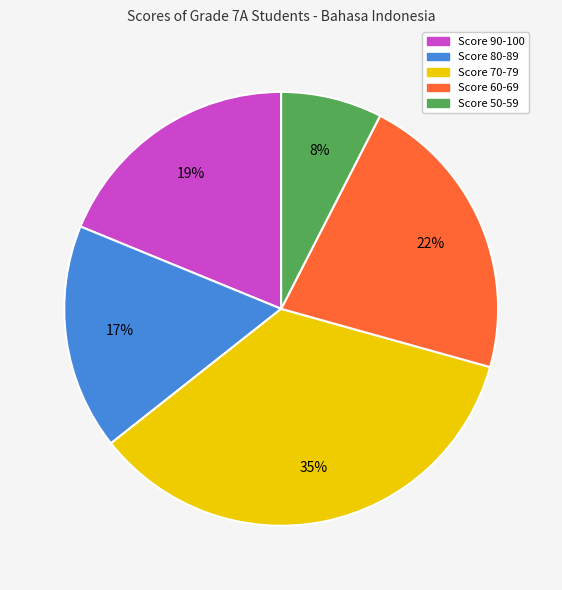

Is there any slice that represents more than half of the pie?

No